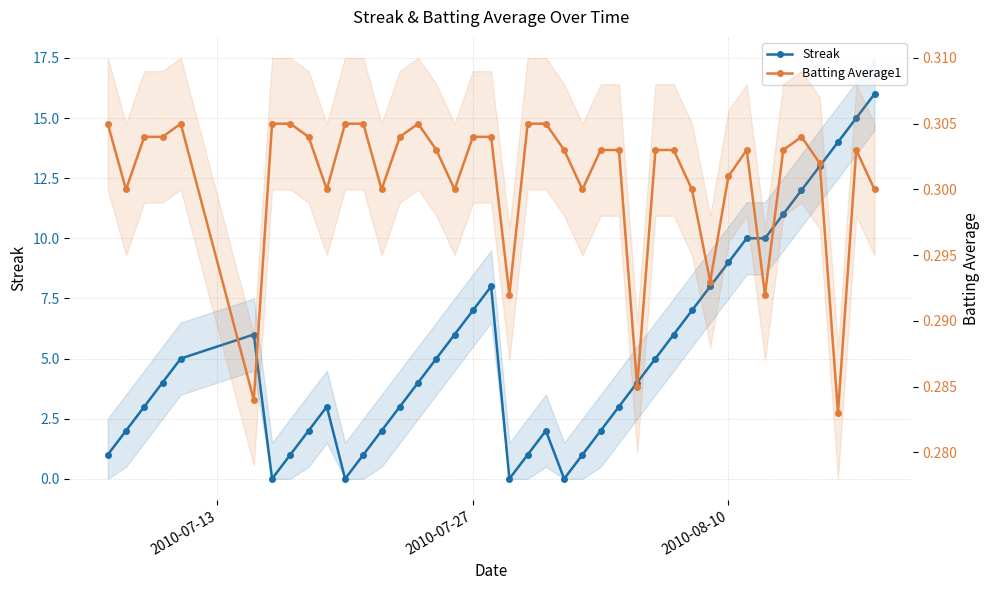

How many interior local peaks does the Batting Average1 series have?

5